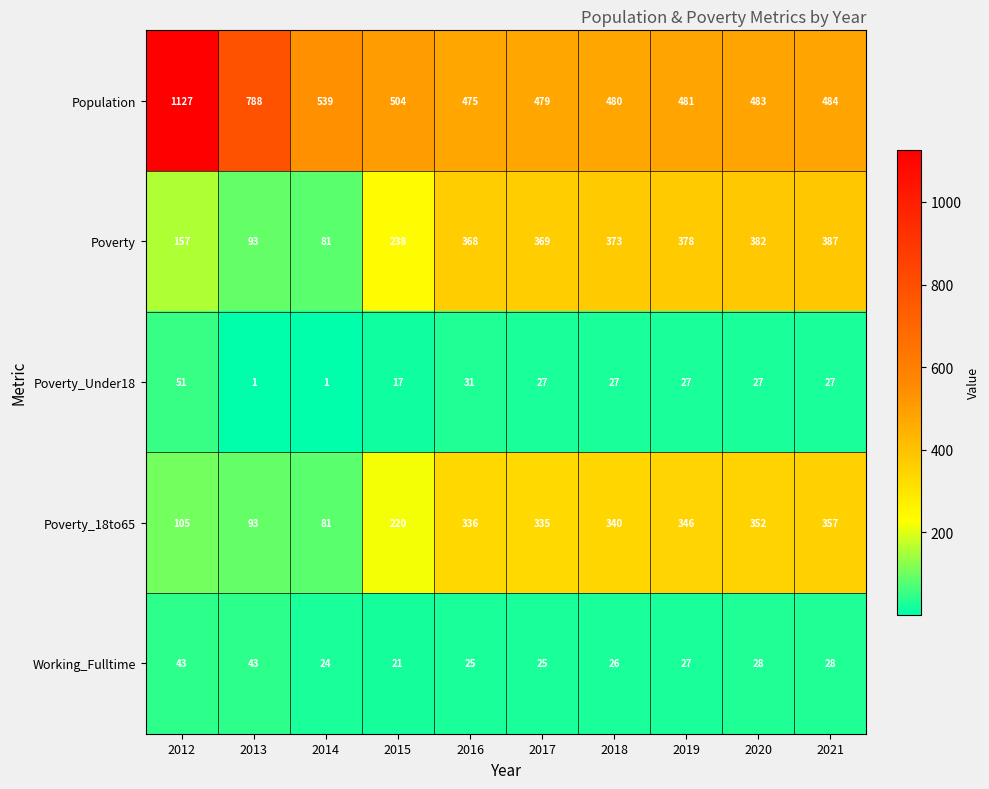

What is the total value across all series at 2016?

1235